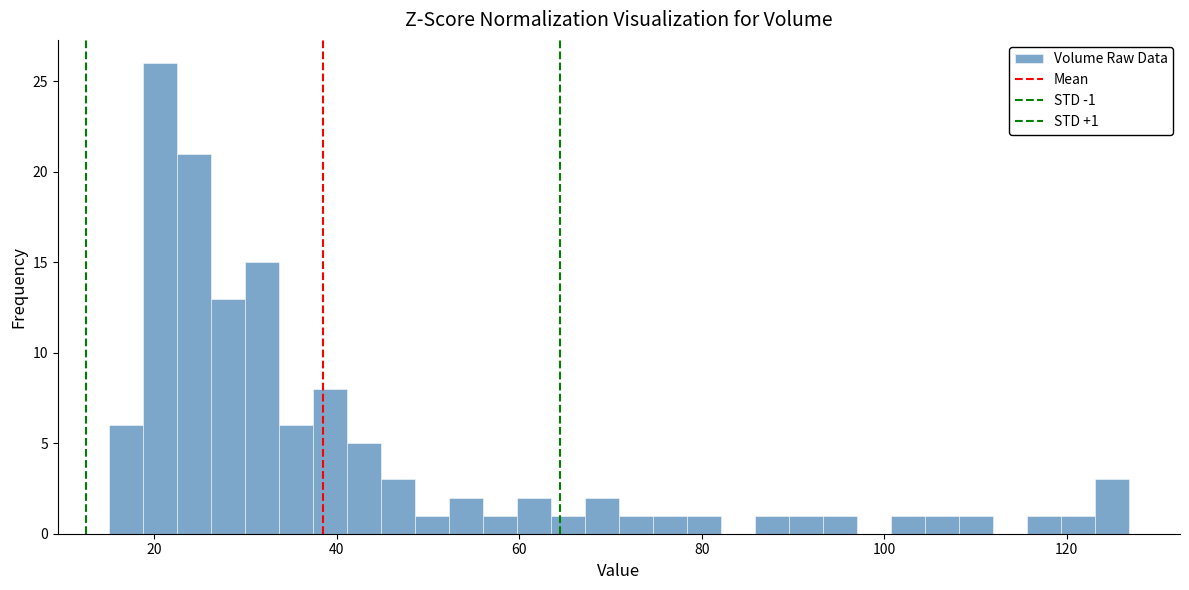

Read against the x-axis, roughly where is the centre of the tallest bar?

20